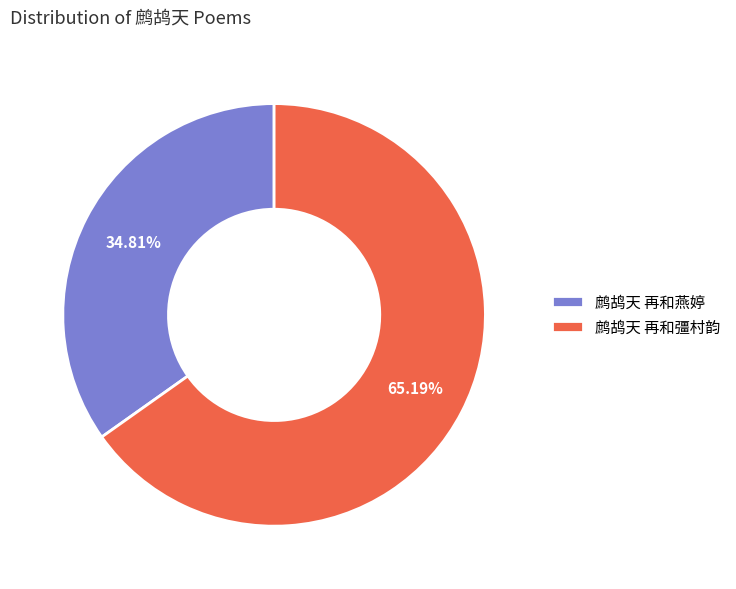

To the nearest percent, what is the combined percentage of 鹧鸪天 再和彊村韵 and 鹧鸪天 再和燕婷?

100%